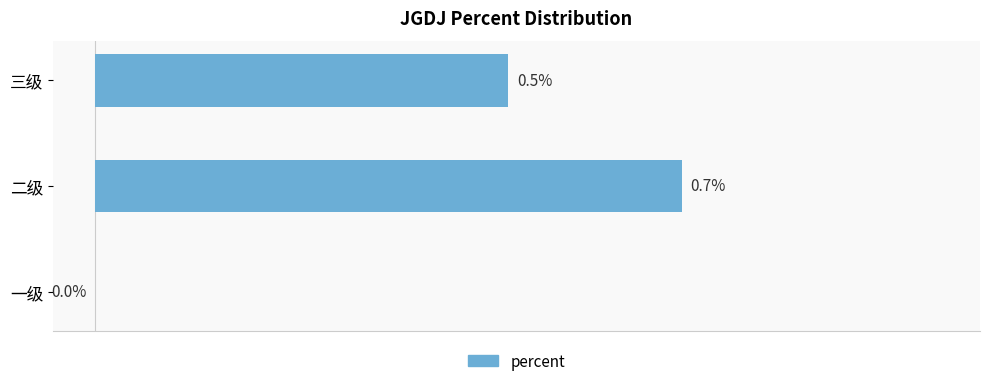

Between 一级 and 三级, which is larger?

三级